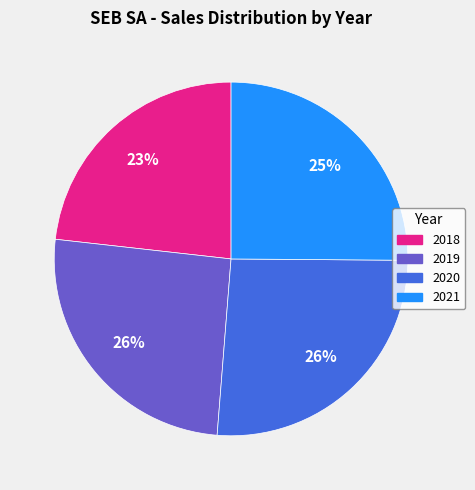

Is 2021 the majority of the pie?

No